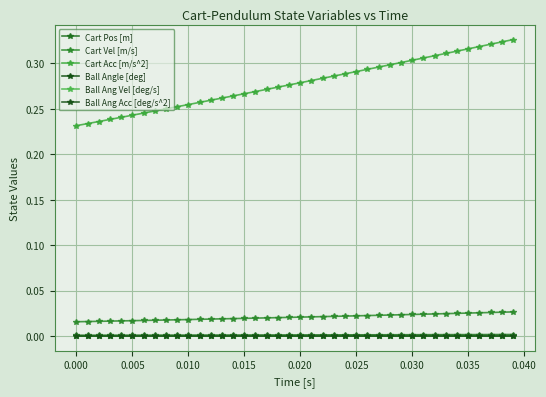

True or false: Ball Ang Acc [deg/s^2] and Cart Acc [m/s^2] intersect in this chart.

False